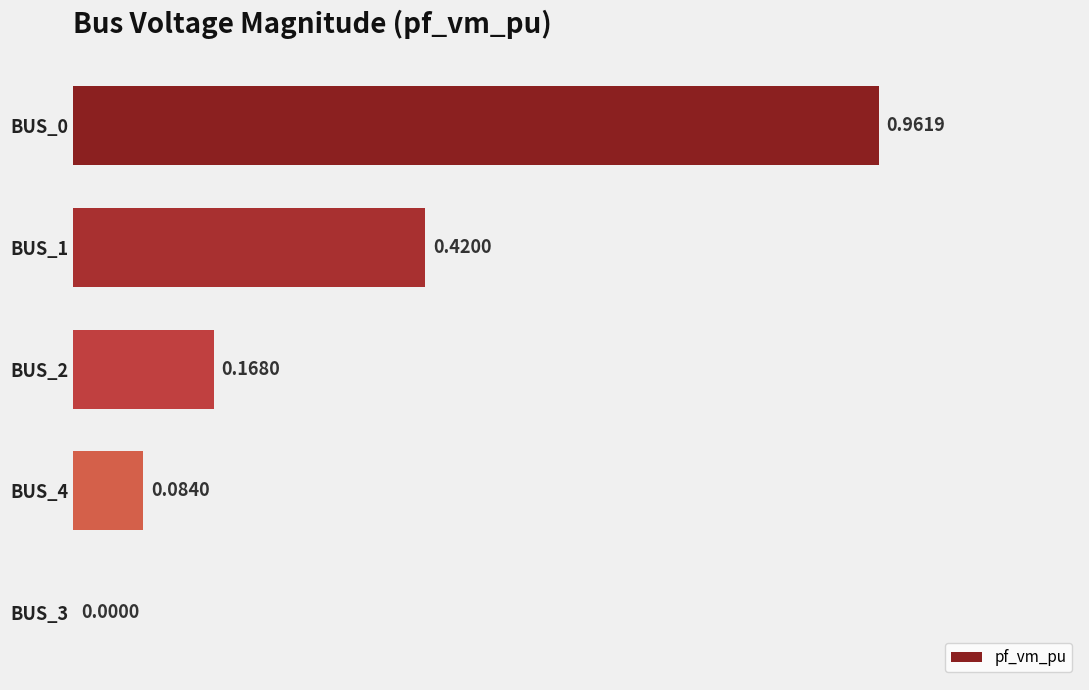

What is the sum of all values?

1.6